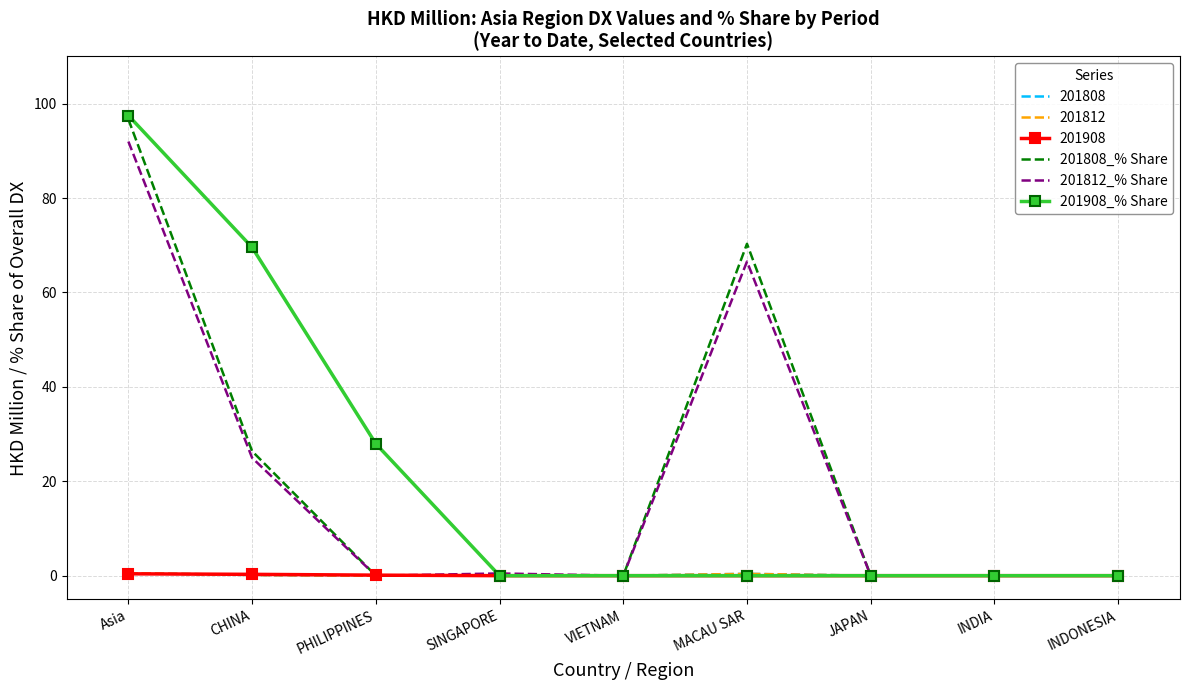

At how many categories does at least one series exceed 63?

3